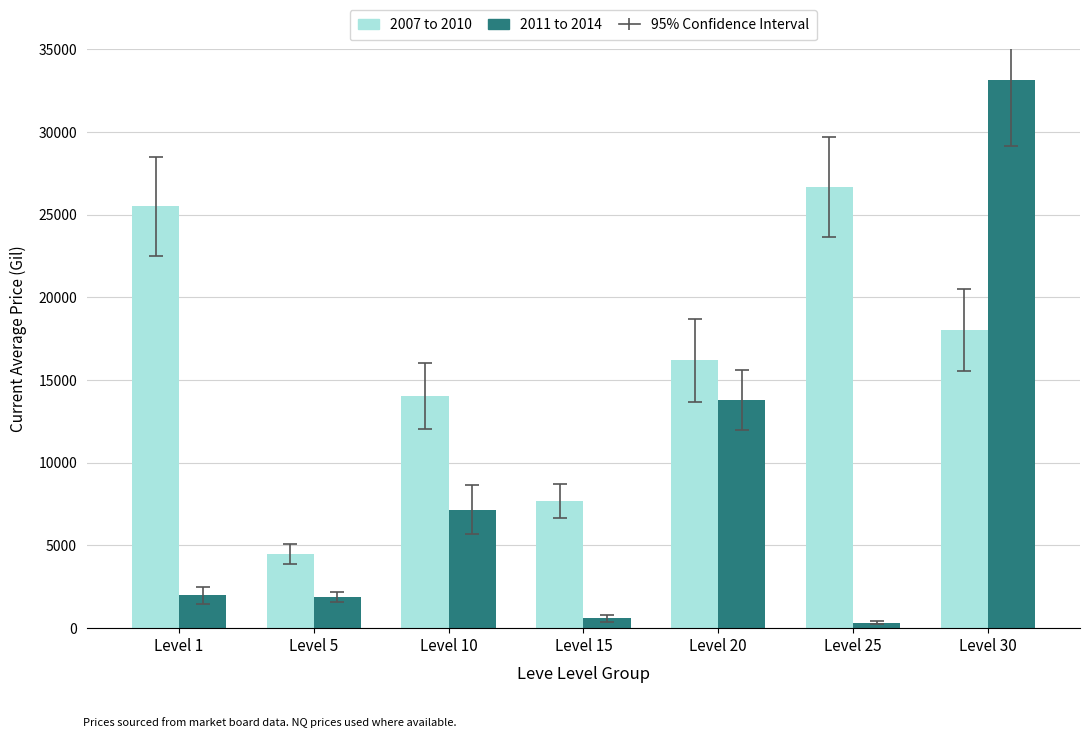

The 2007 to 2010 series shows 2927.7 at Level 10. True or false?

False